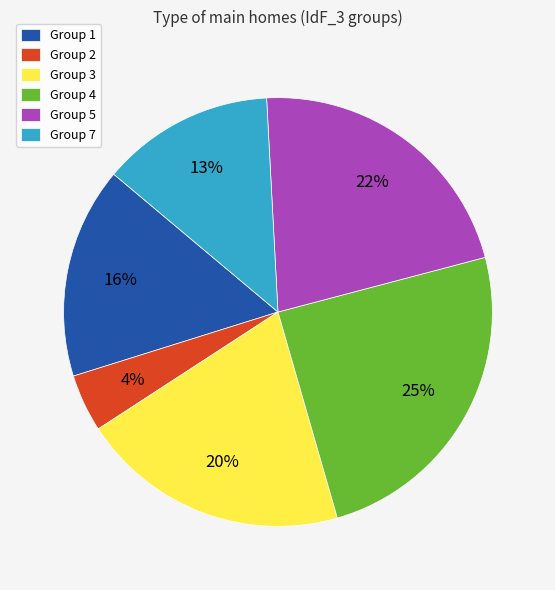

Do Group 1 and Group 4 together represent more than half of the pie?

No